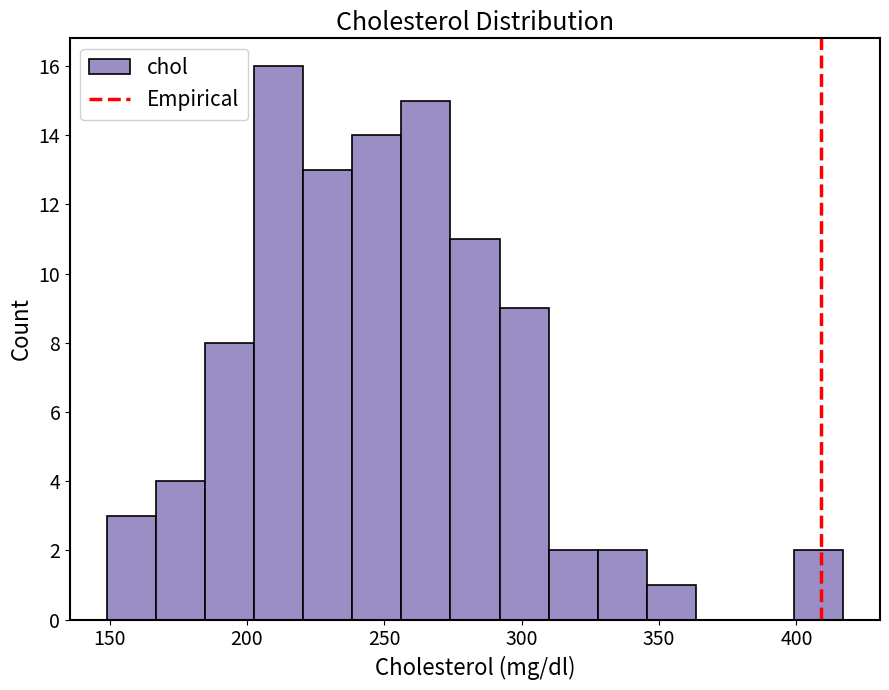

Read against the x-axis, roughly where is the centre of the tallest bar?

210